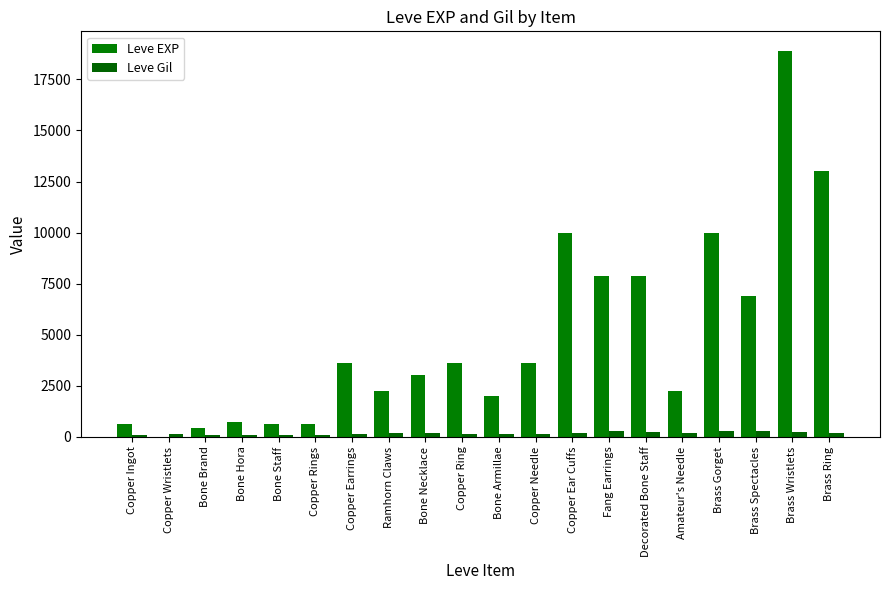

Which label corresponds to the largest value in the chart?

Brass Wristlets